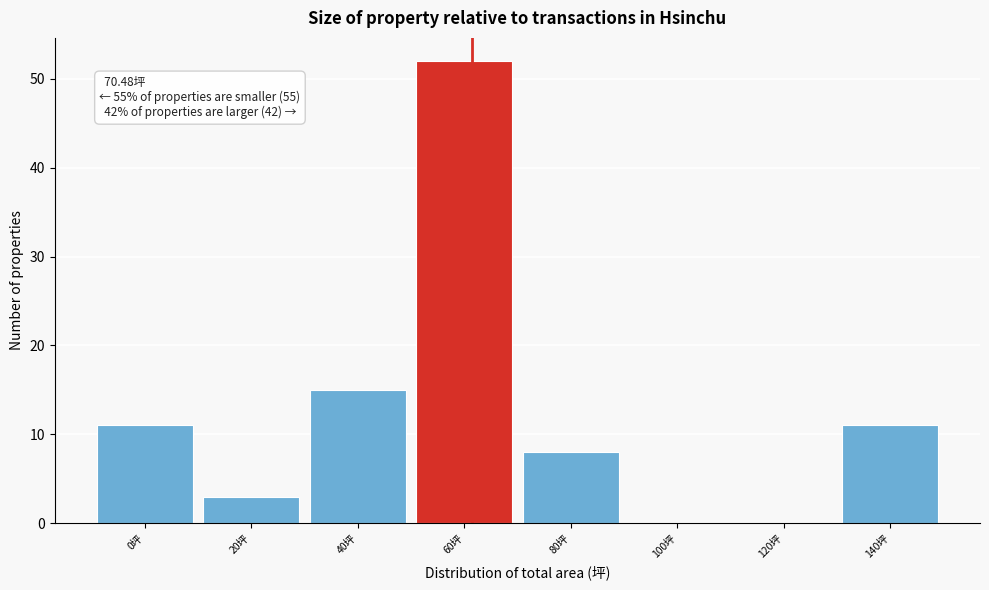

Reading left to right, what are all the values shown in this chart?

0坪=11	20坪=3	40坪=15	60坪=52	80坪=8	100坪=0	120坪=0	140坪=11